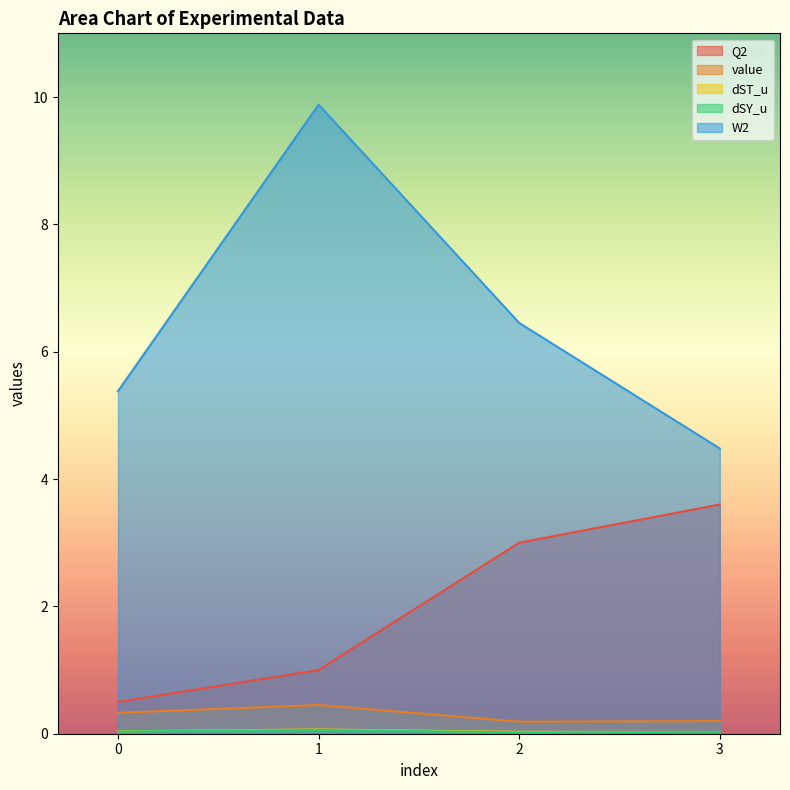

At which label does Q2 first exceed 3?

3